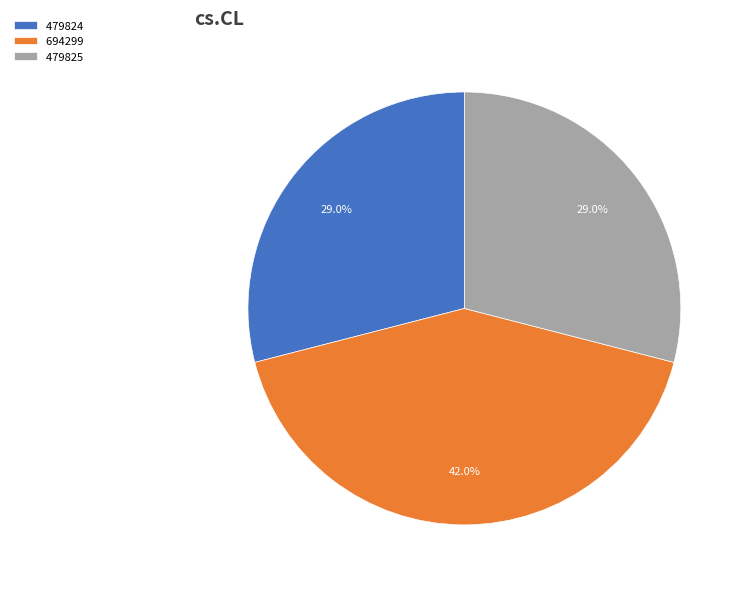

Combined, what portion of the pie is 479825 and 479824?

58.0%